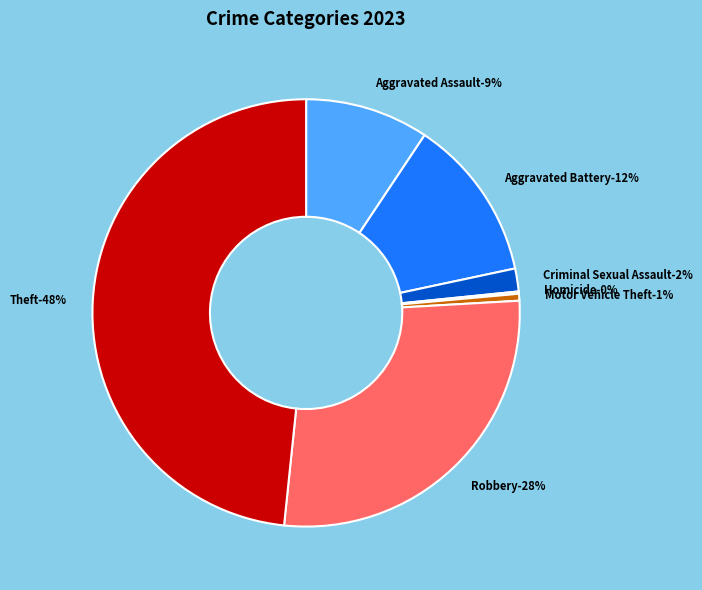

True or false: Criminal Sexual Assault accounts for 13% of the total.

False